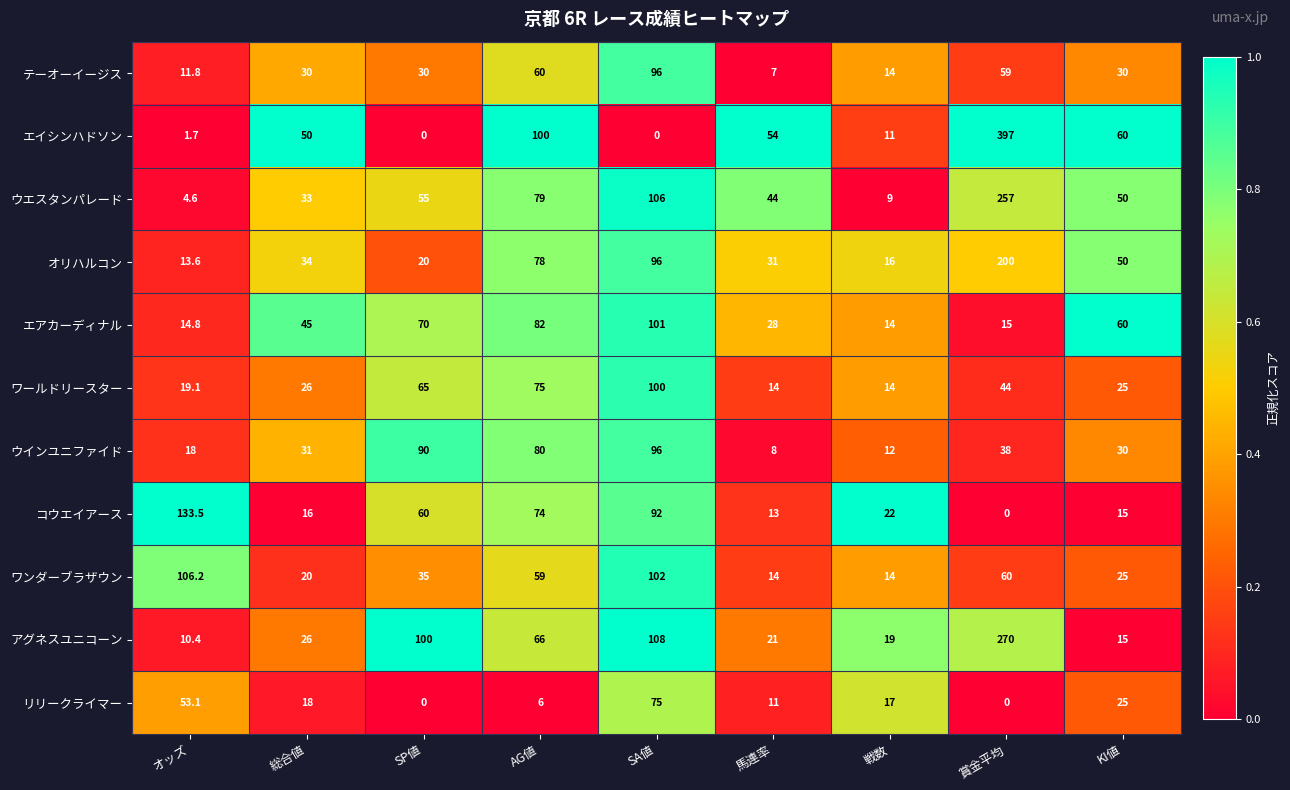

The value of エイシンハドソン at KI値 is 60.0. True or false?

True